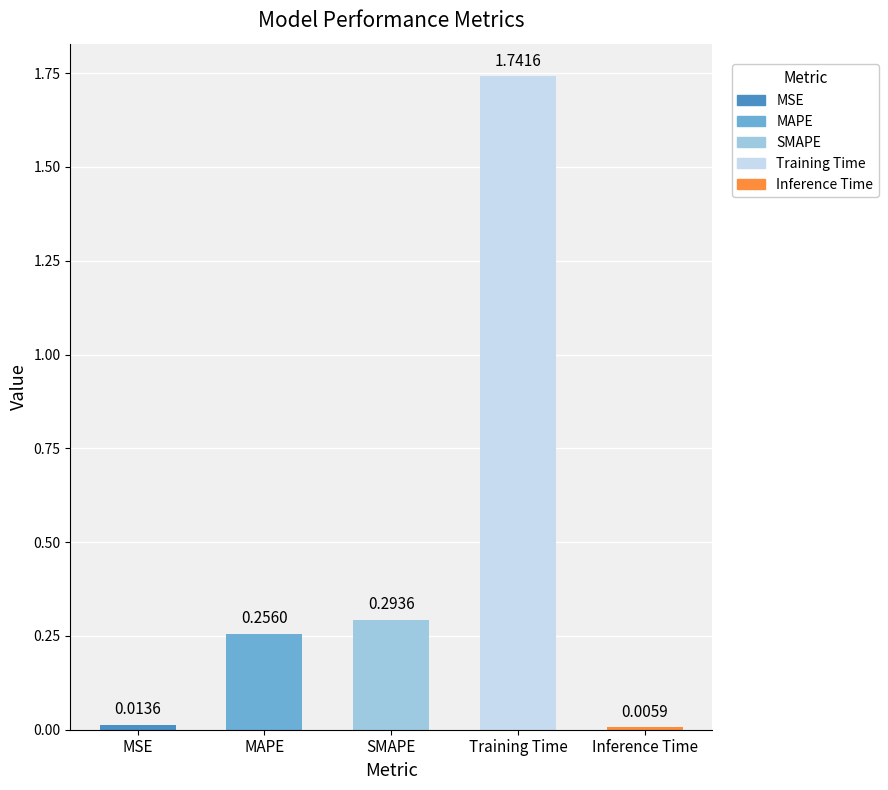

List the labels in order of value, largest first.

Training Time, SMAPE, MAPE, MSE, Inference Time